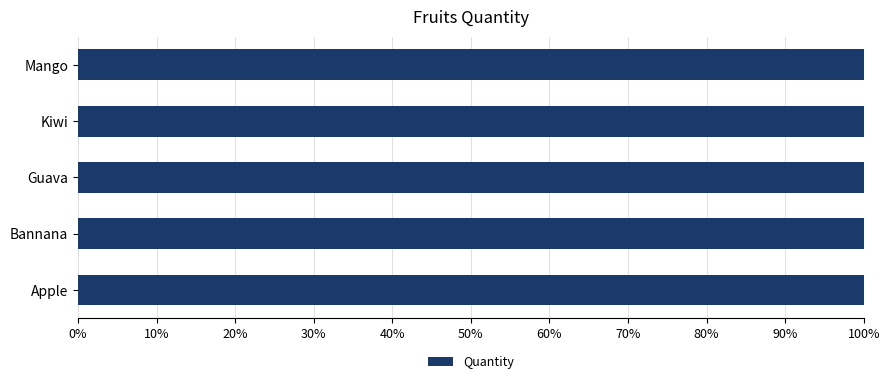

What is the label of the 3rd bar from the left?

Guava